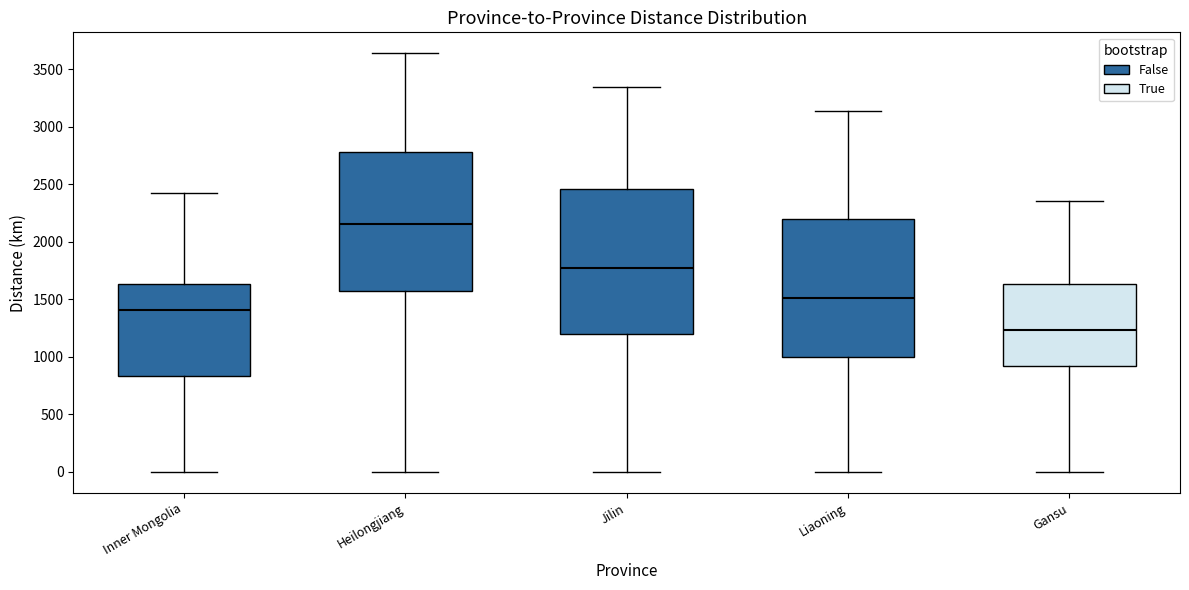

Reading left to right, read every box against the y-axis: the position of its median line, the range the box covers, and the ends of its whiskers. The values are not printed on the chart, so give them approximately, as read against the axis.

Inner Mongolia: median 1400, box 850 to 1650, whiskers 0 to 2450
Heilongjiang: median 2150, box 1600 to 2800, whiskers 0 to 3650
Jilin: median 1750, box 1200 to 2450, whiskers 0 to 3350
Liaoning: median 1500, box 1000 to 2200, whiskers 0 to 3150
Gansu: median 1250, box 900 to 1650, whiskers 0 to 2350